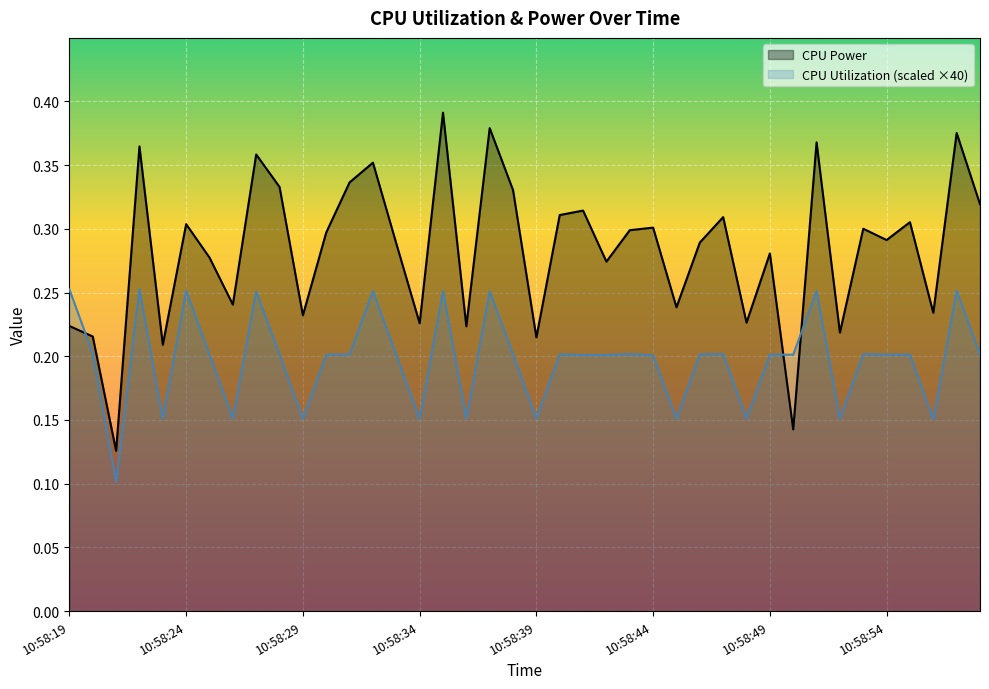

What are all the series names shown in the legend?

CPU Power, CPU Utilization (scaled ×40)